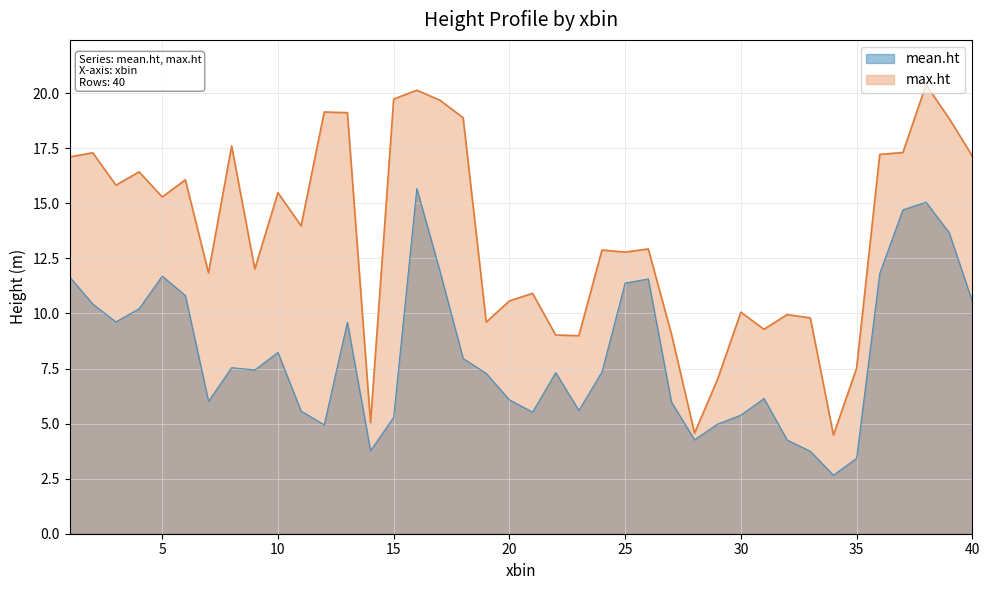

What is the total value across all series at 30?

15.4